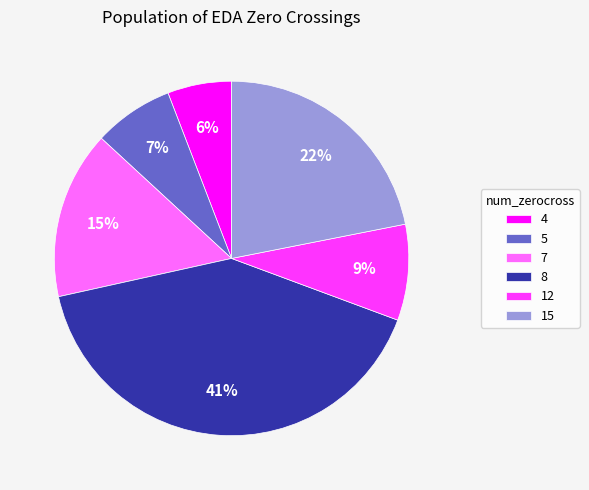

Which has a higher value, 5 or 4?

5